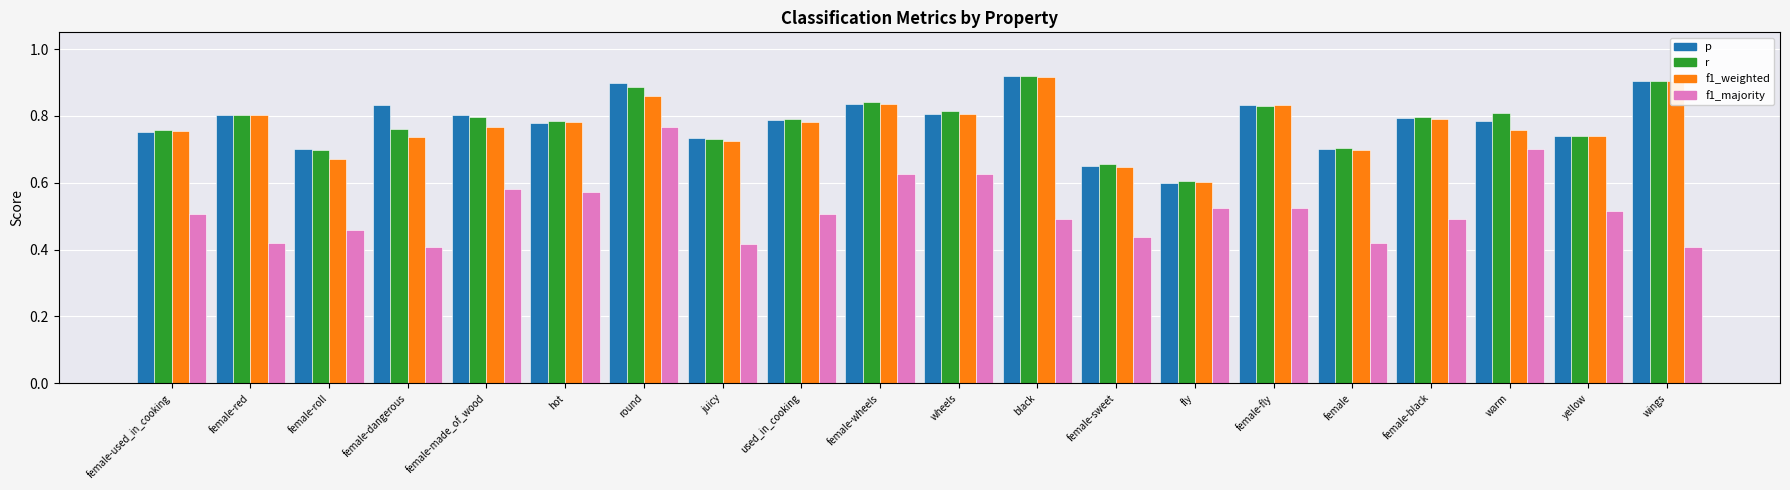

What is the difference between the p values at fly and hot?

0.2